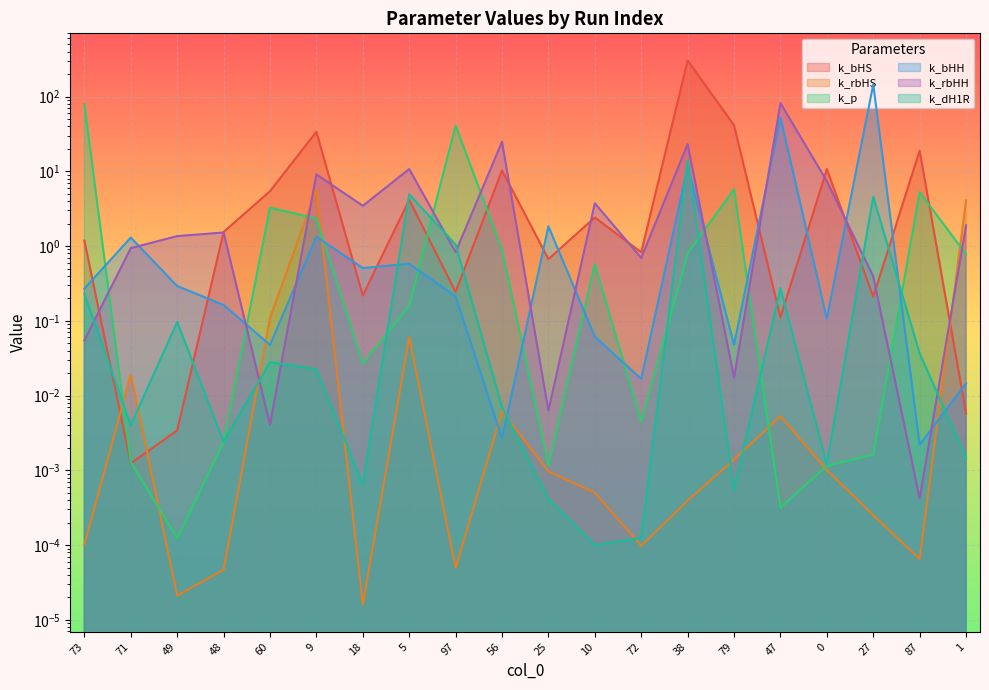

How many interior local valleys does the k_bHH series have?

7